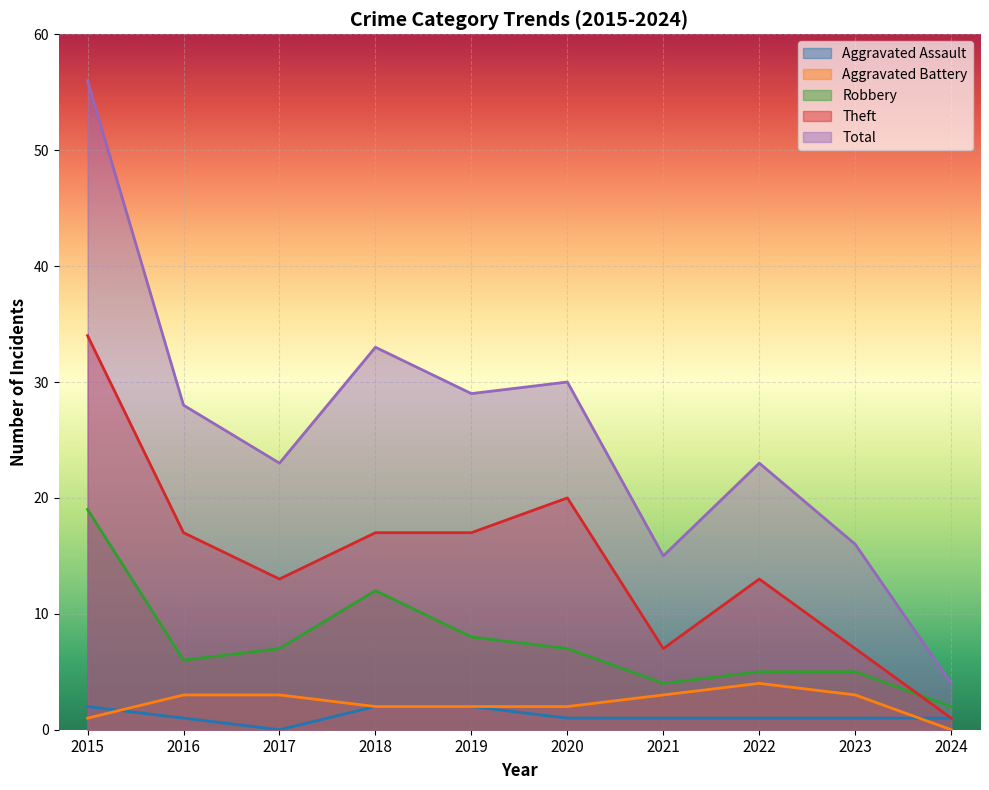

What is the difference between the maximum and minimum values in the Robbery series?

17